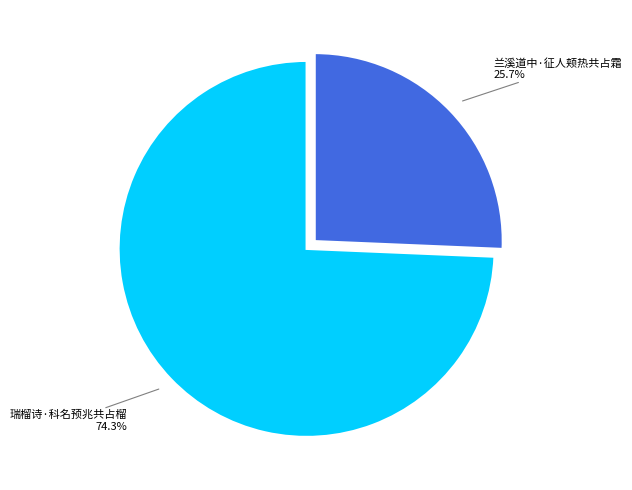

To the nearest percent, what portion does 瑞榴诗·科名预兆共占榴 represent?

74%